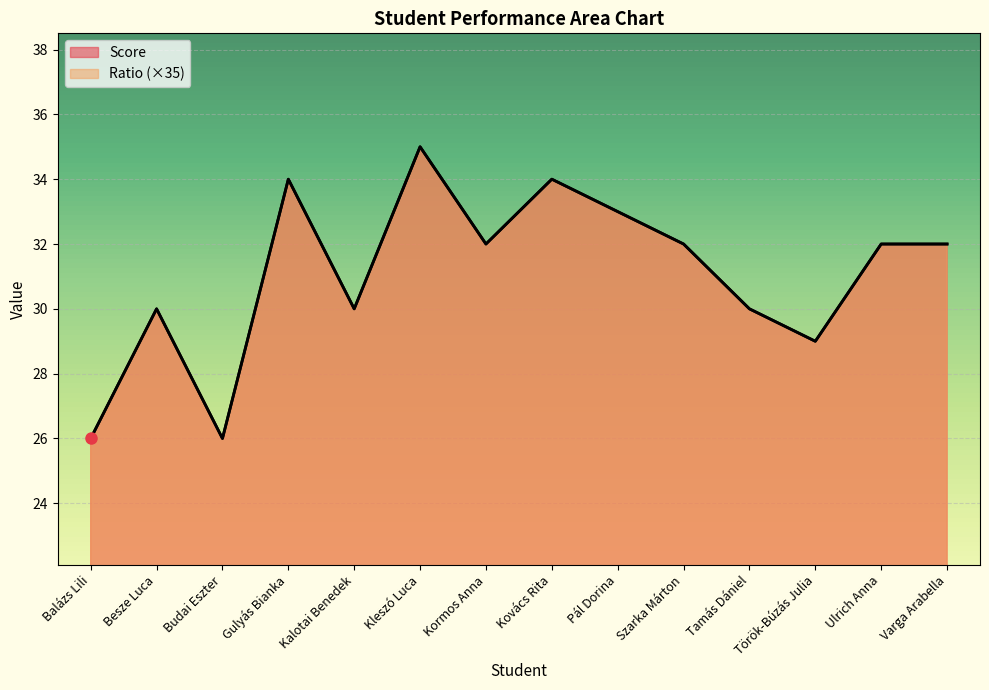

What are all the series names shown in the legend?

Score, Ratio